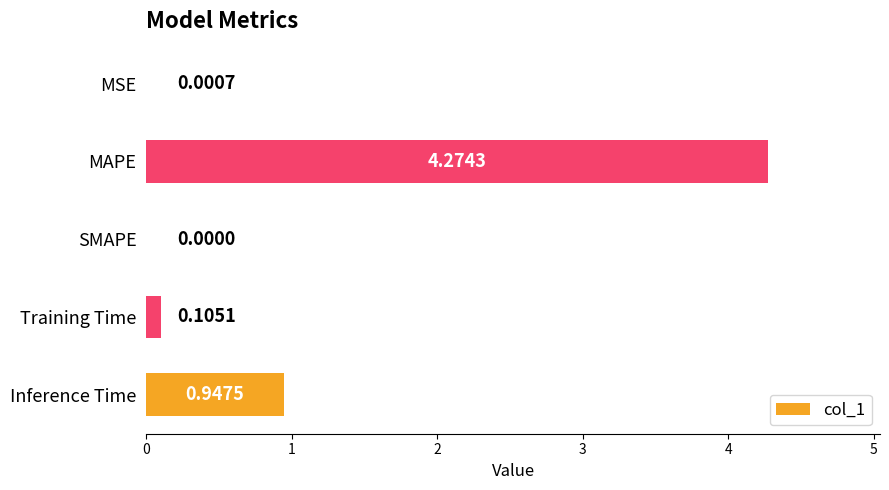

At which label is the value closest to 2?

Inference Time